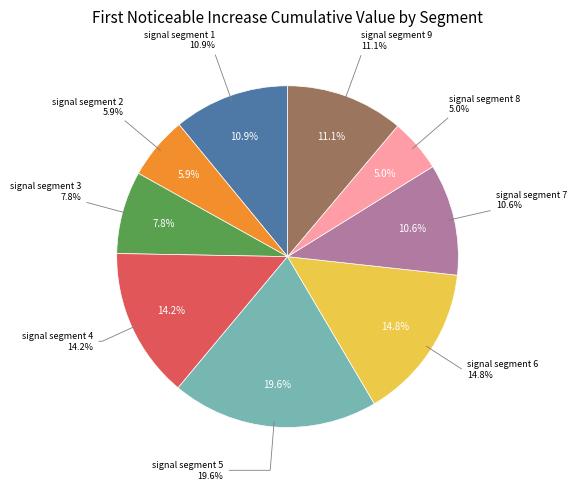

To the nearest percent, what is the difference between the signal segment 9 and signal segment 3 slice percentages?

3%